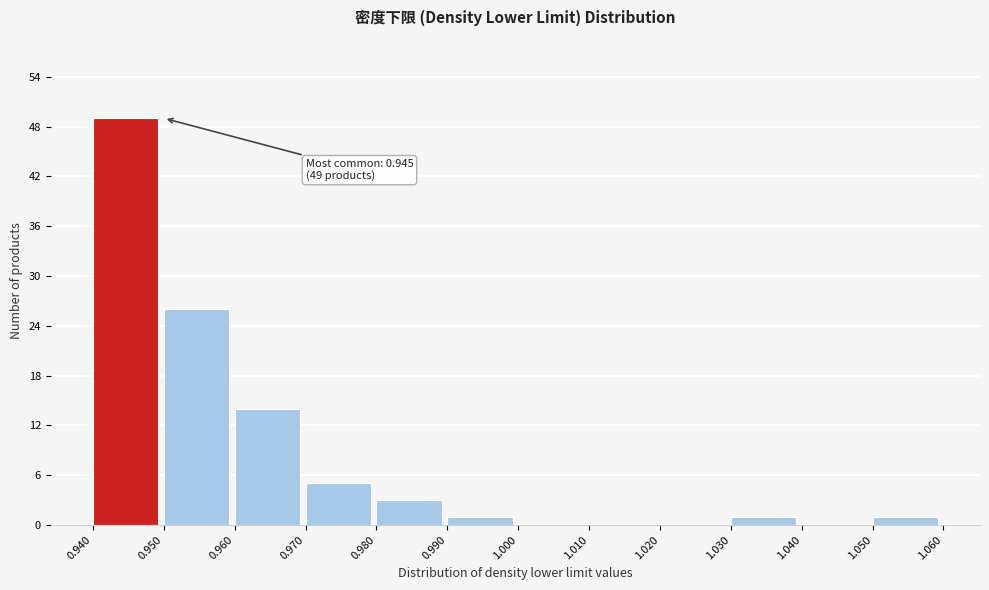

Which range on the x-axis has the tallest bar?

0.940 to 0.950